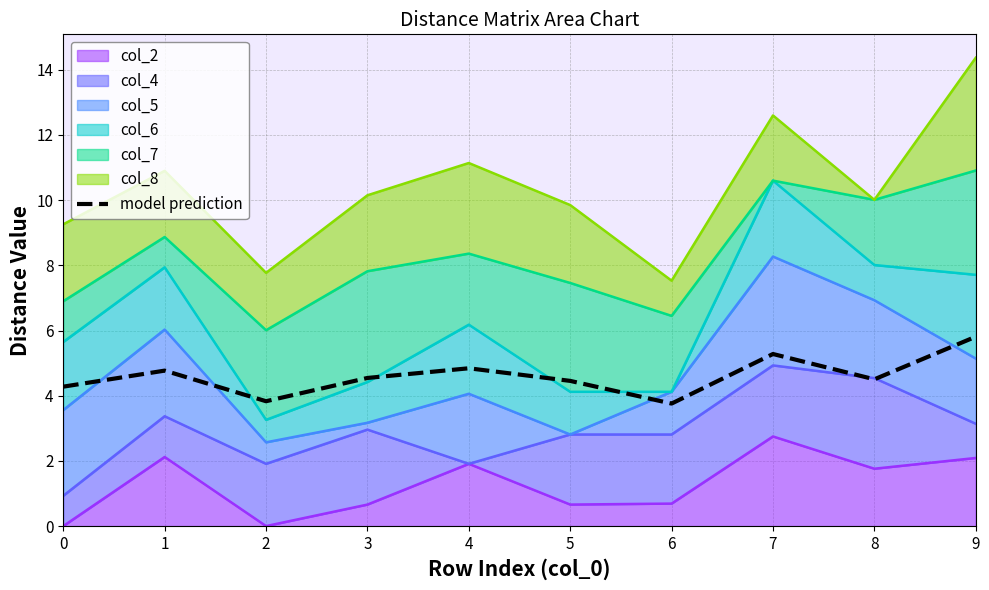

What is the difference between the maximum and minimum values?

2.1